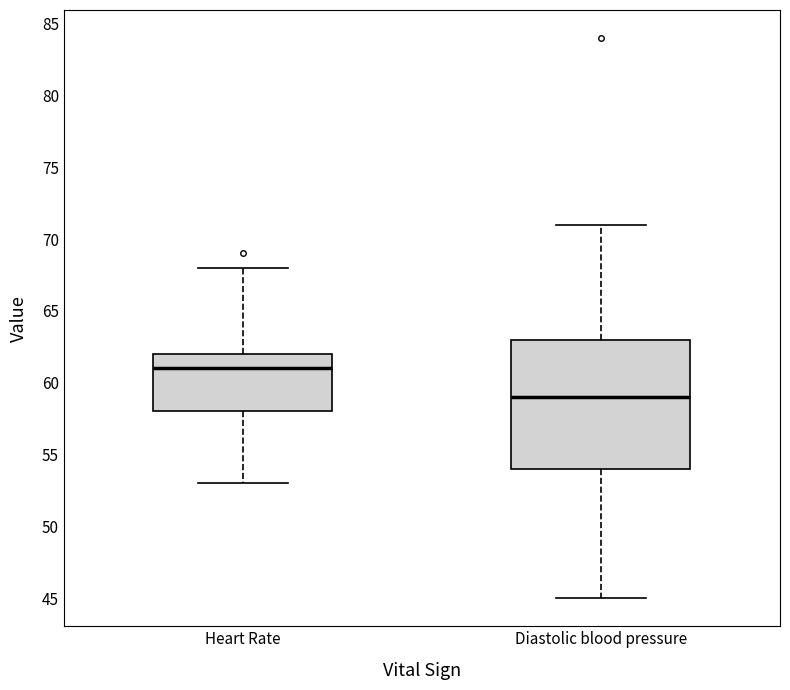

Where is the lower edge of the box for Diastolic blood pressure on the y-axis? The values are not printed on the chart, so give them approximately, as read against the axis.

54